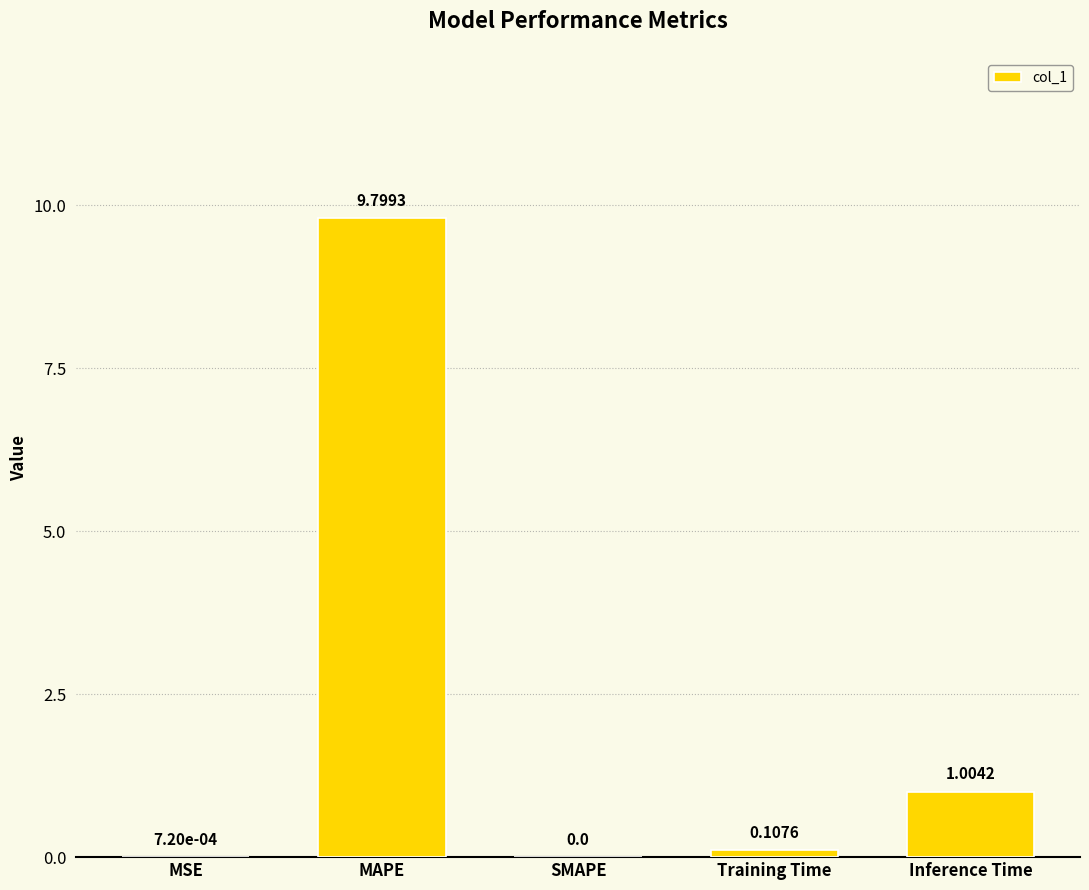

Which label corresponds to the largest value in the chart?

MAPE